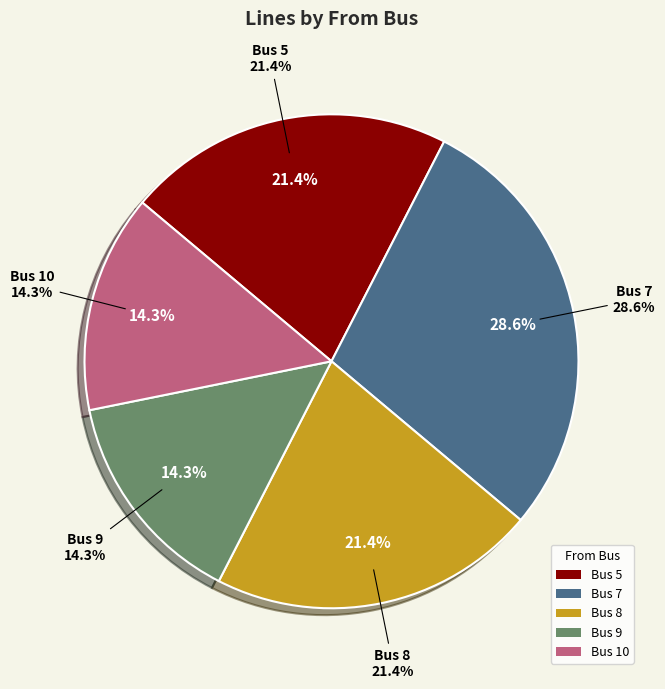

Which slice is the largest?

7